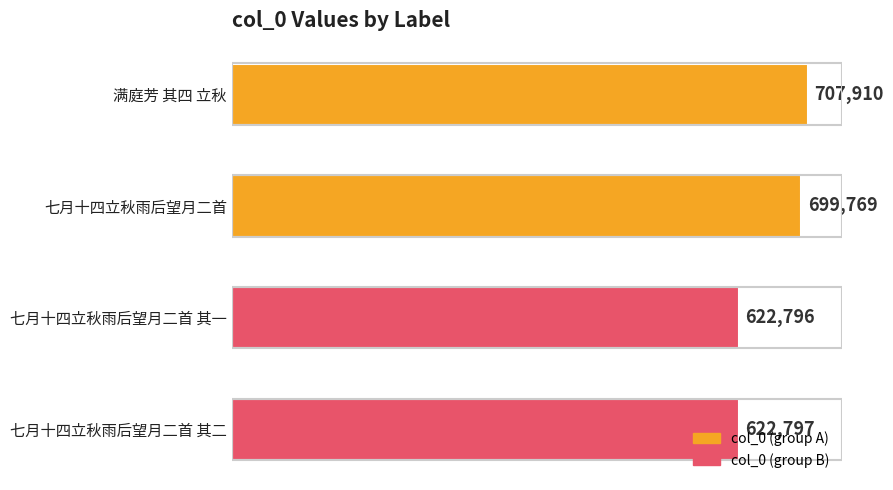

True or false: the data shows 1171254 at 满庭芳 其四 立秋.

False